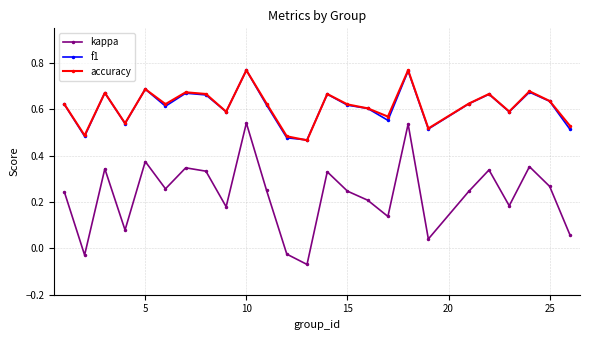

How many interior local peaks does the kappa series have?

8